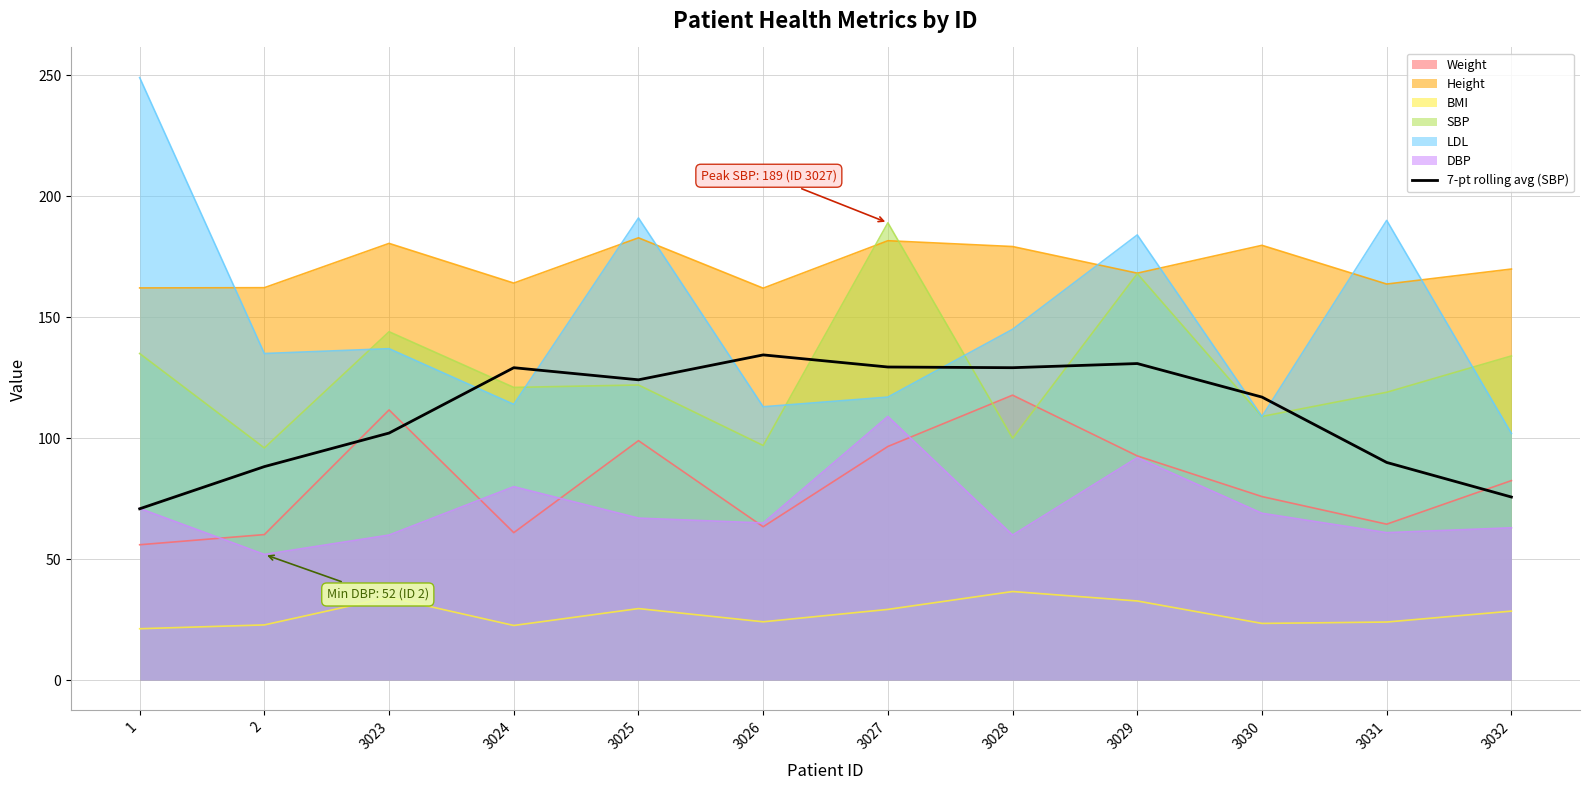

True or false: the data shows 210.4 at 3029.

False